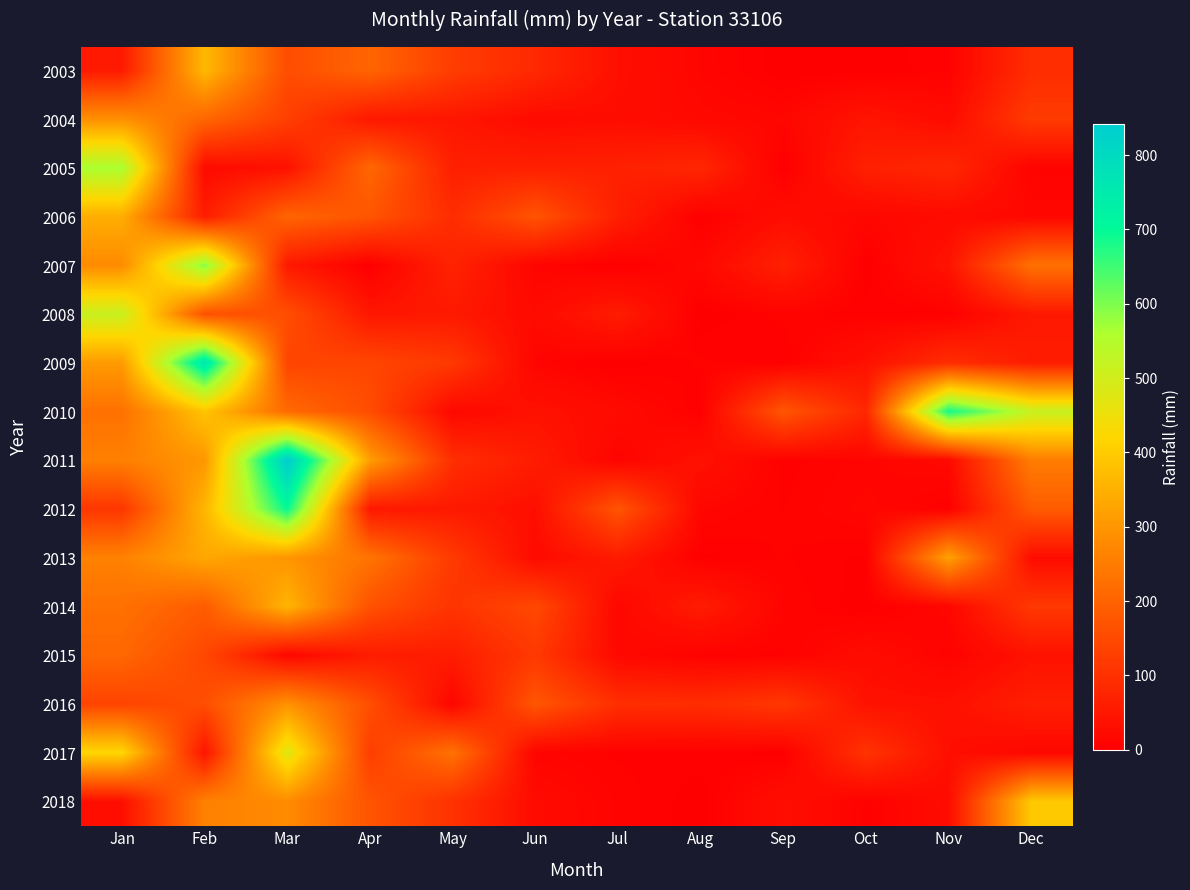

Between Feb and May, which is larger?

Feb